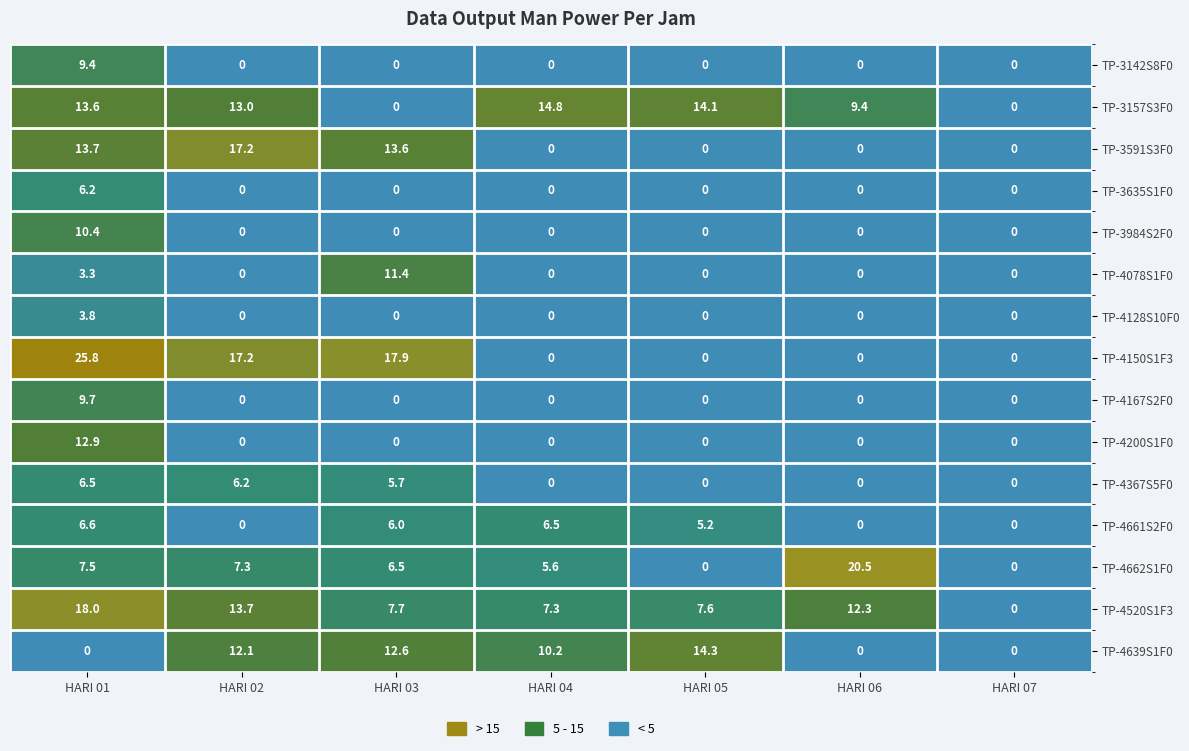

Rank the series at HARI 01 from lowest to highest value.

TP-4639S1F0, TP-4078S1F0, TP-4128S10F0, TP-3635S1F0, TP-4367S5F0, TP-4661S2F0, TP-4662S1F0, TP-3142S8F0, TP-4167S2F0, TP-3984S2F0, TP-4200S1F0, TP-3157S3F0, TP-3591S3F0, TP-4520S1F3, TP-4150S1F3